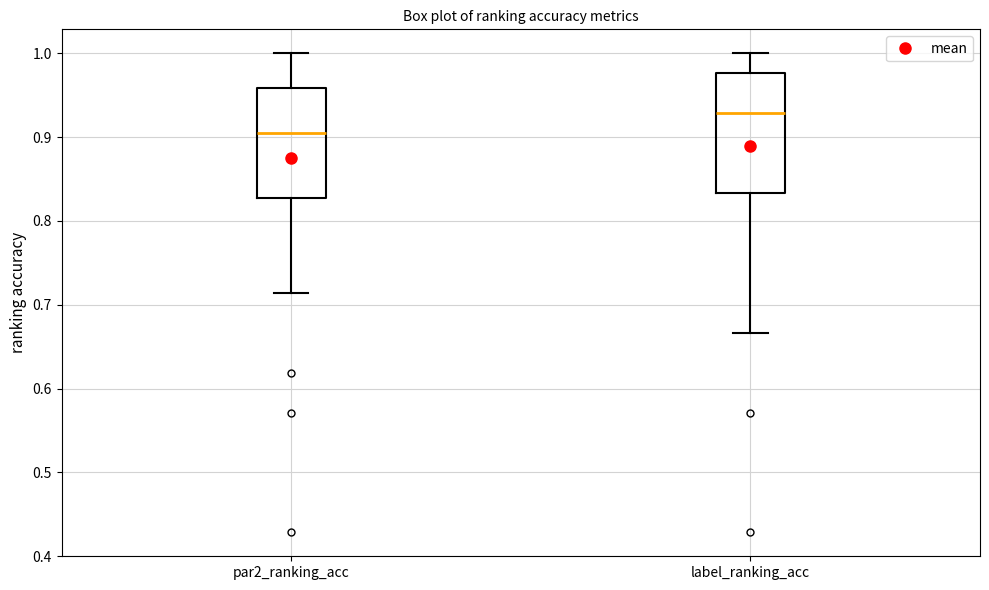

Reading left to right, transcribe this box plot: for each box, give where its median line is, the range the box spans, and where its two whiskers end, as read against the y-axis. The values are not printed on the chart, so give them approximately, as read against the axis.

par2_ranking_acc: median 0.90, box 0.83 to 0.96, whiskers 0.71 to 1.00
label_ranking_acc: median 0.93, box 0.83 to 0.98, whiskers 0.67 to 1.00